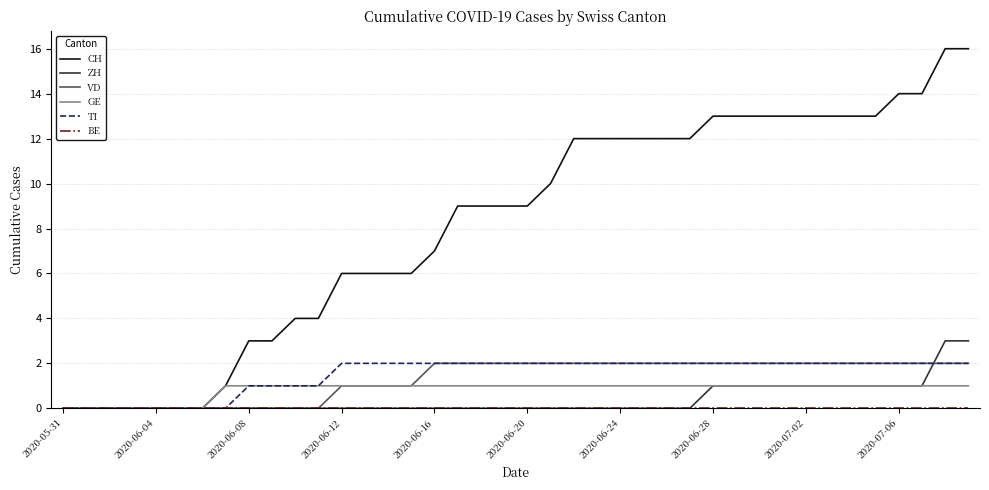

Which series has the largest total across all categories?

CH